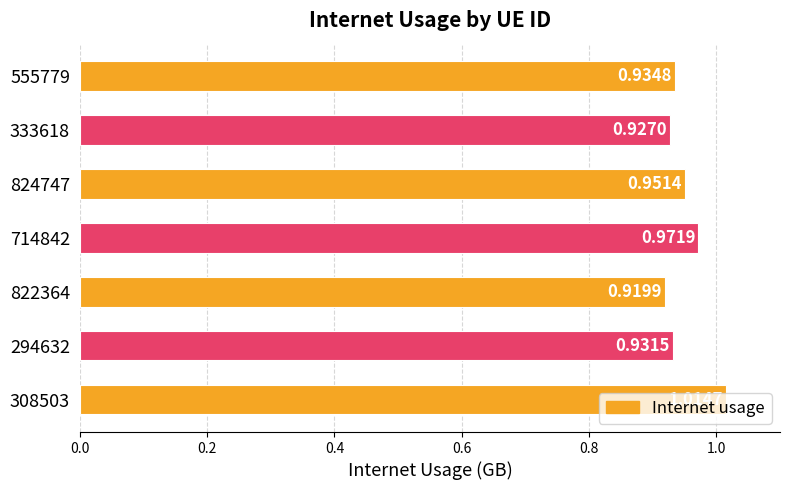

Count the values in the range 0 to 1.

6